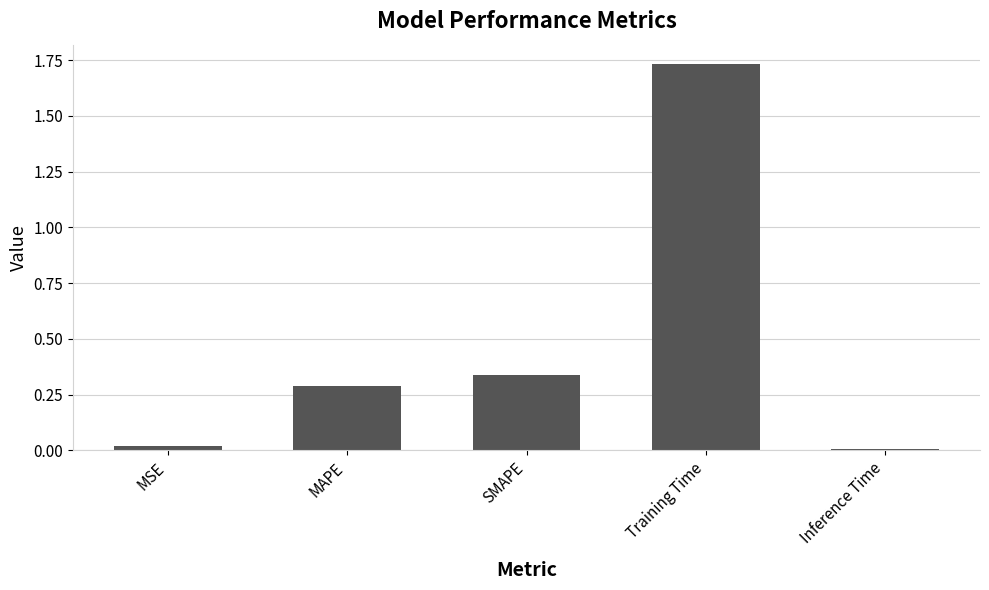

What is the label of the 3rd bar from the right?

SMAPE